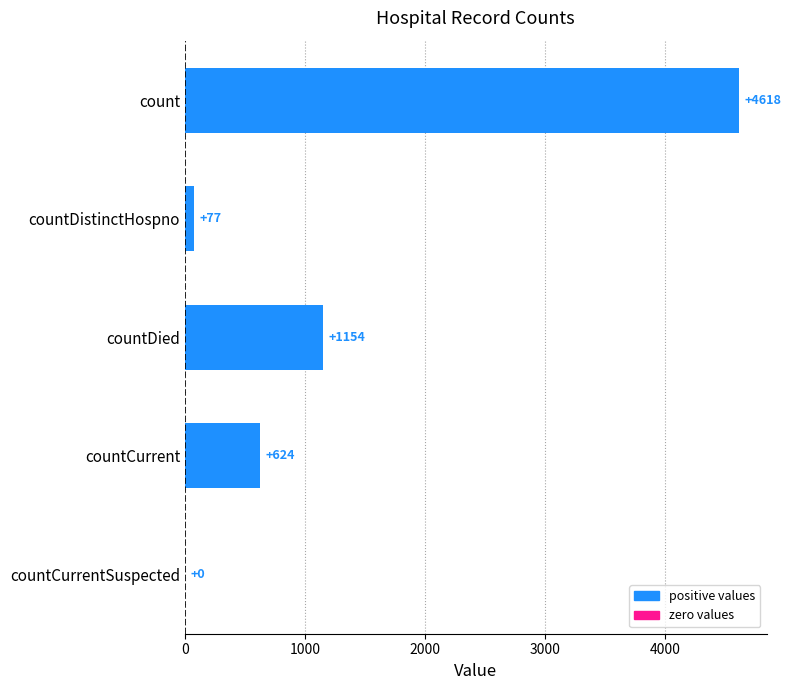

Approximately how many times larger is the value at countCurrent compared to countDied?

0.5